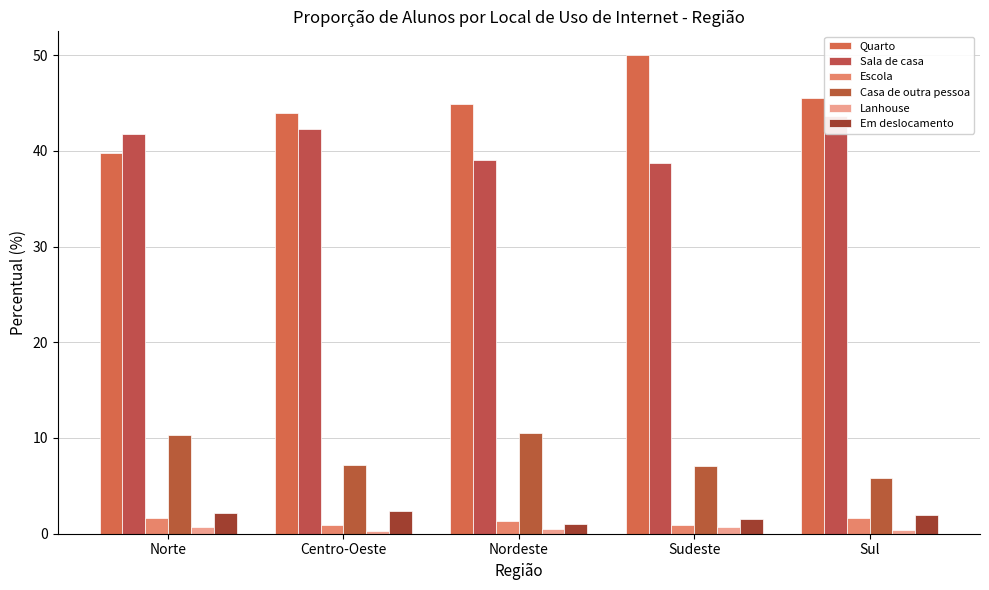

At how many categories does at least one series exceed 44?

3